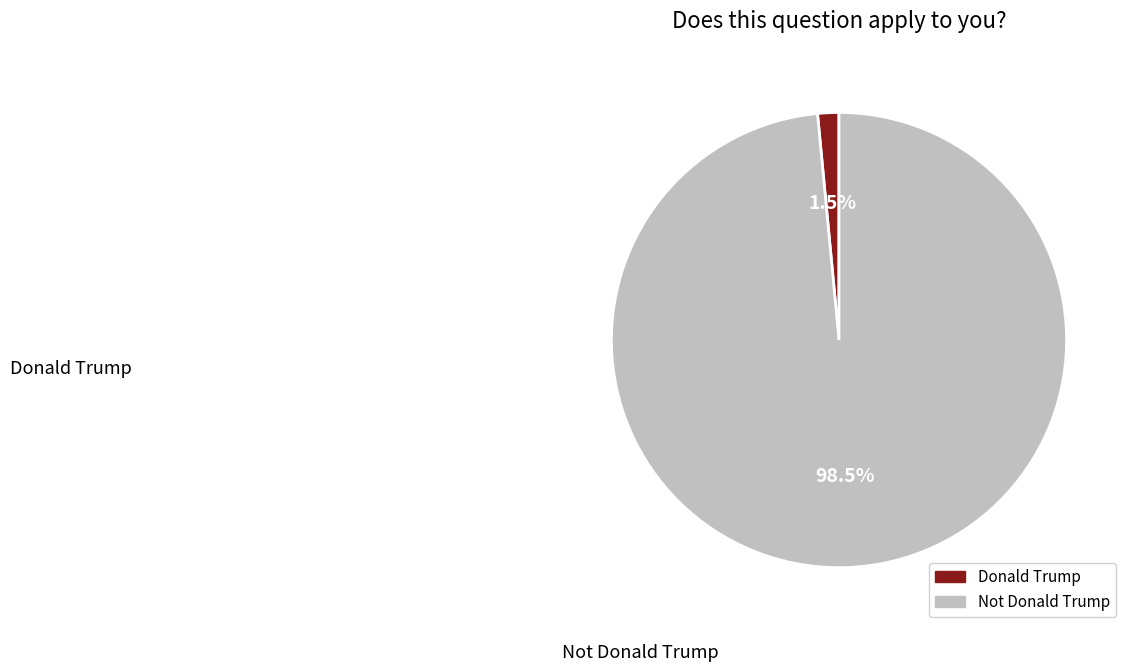

Which has a higher value, Not Donald Trump or Donald Trump?

Not Donald Trump